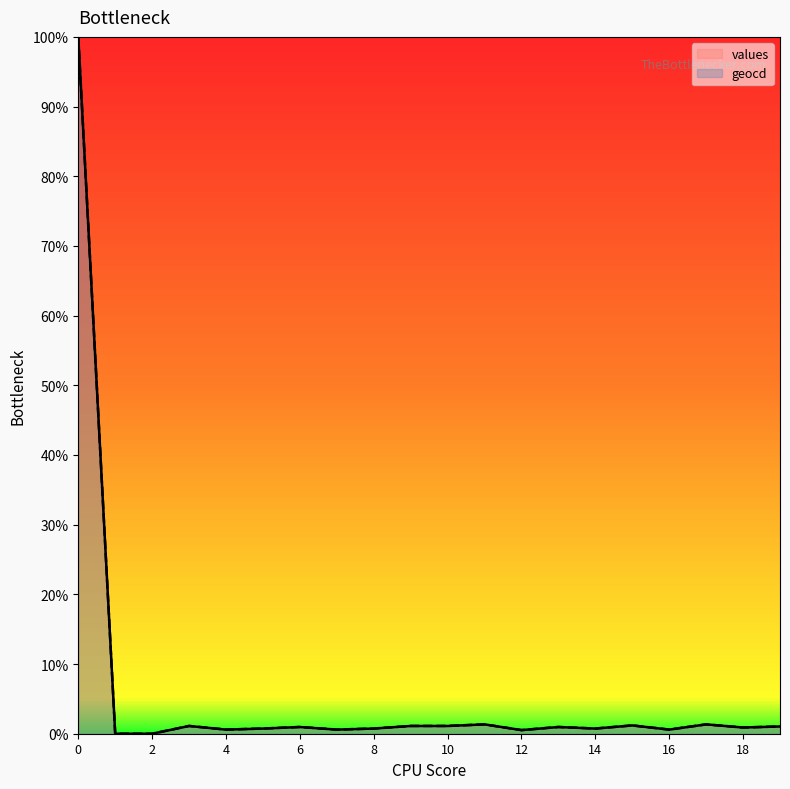

Does the chart display data point markers on the line(s)?

No